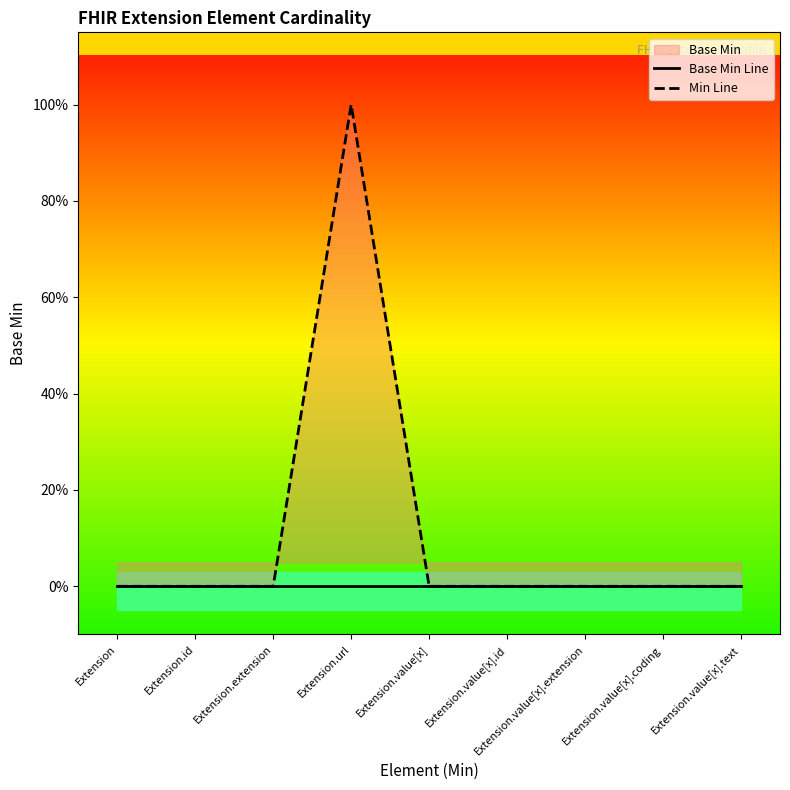

At which label is Base Min Line closest to 0?

Extension